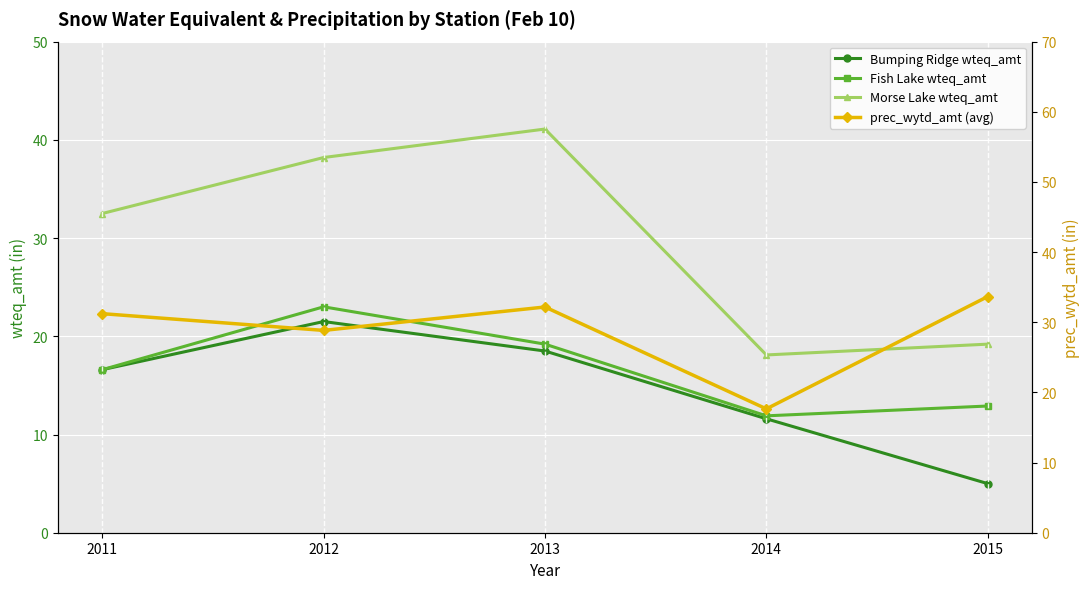

True or false: Morse Lake wteq_amt and Bumping Ridge wteq_amt cross at least once.

False